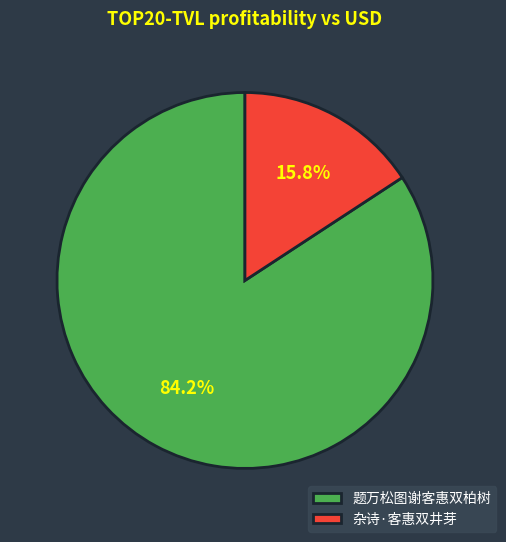

To the nearest percent, what is the difference between the 杂诗·客惠双井芽 and 题万松图谢客惠双柏树 slice percentages?

68%